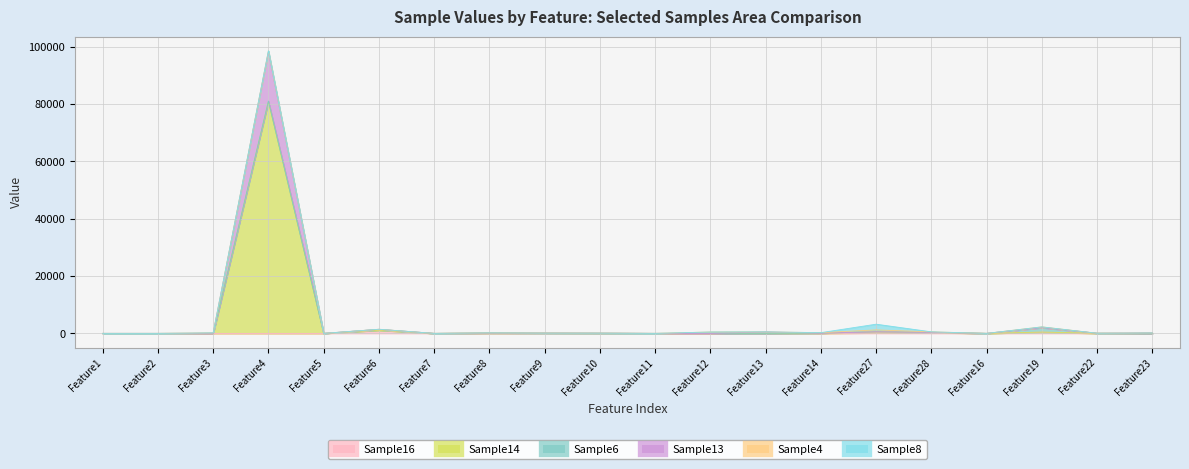

How many data points in Sample13 are less than 87?

10